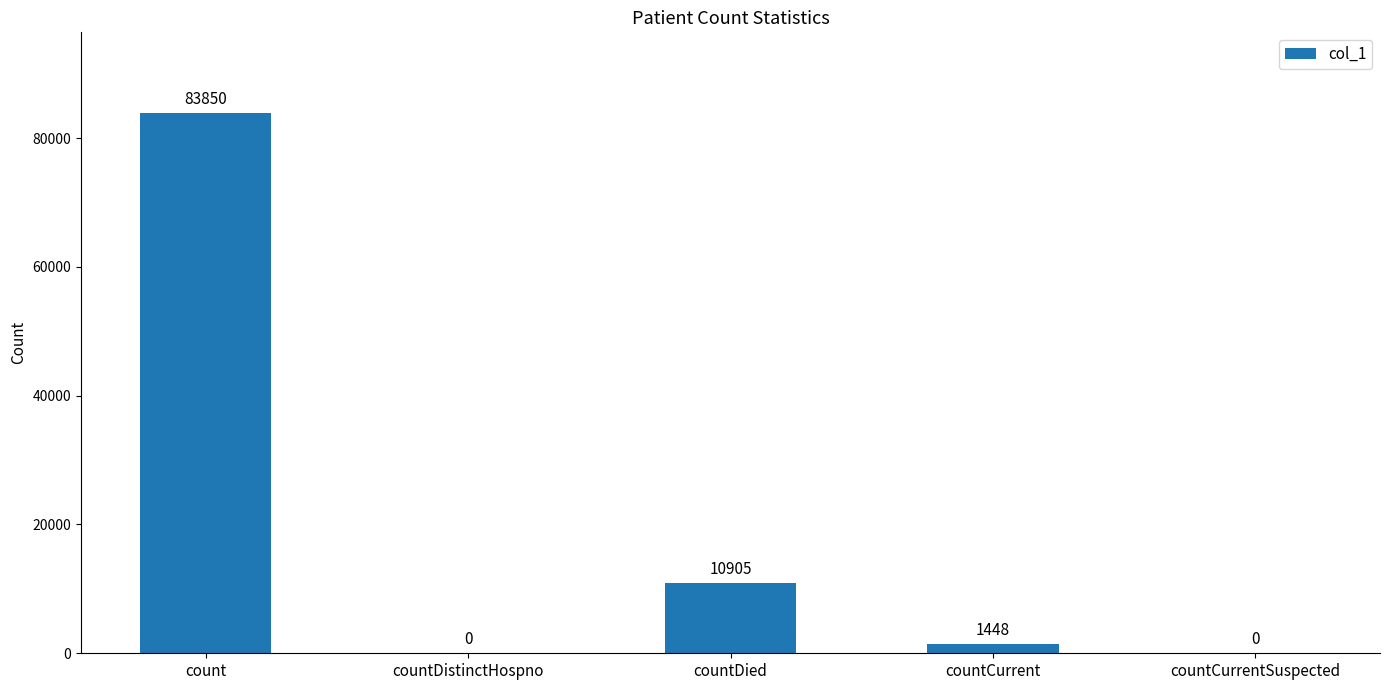

What is the change in value from countDistinctHospno to countDied?

+10905